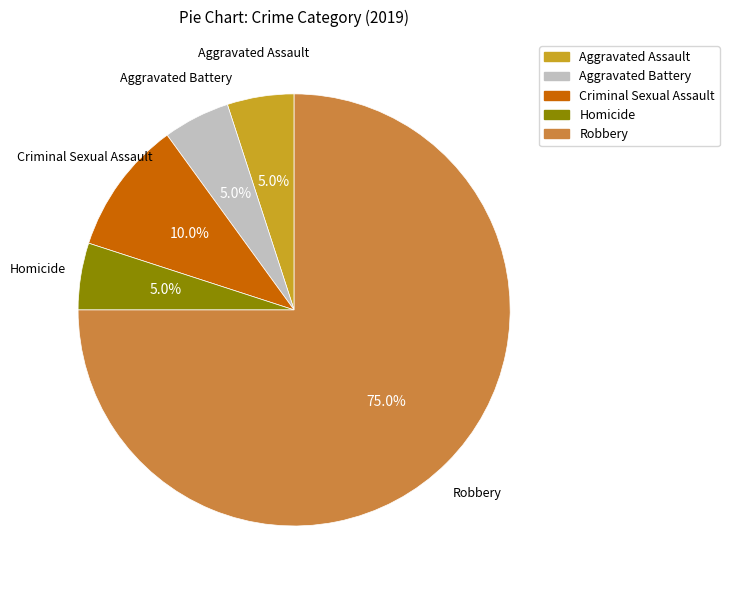

Is it true that Aggravated Assault is 5% of the pie?

True